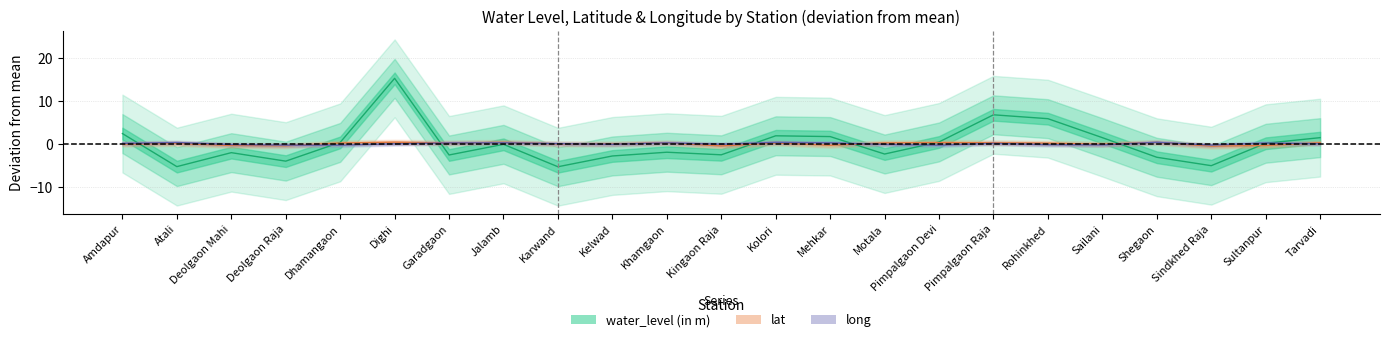

Where is the first local minimum for long?

Kelwad